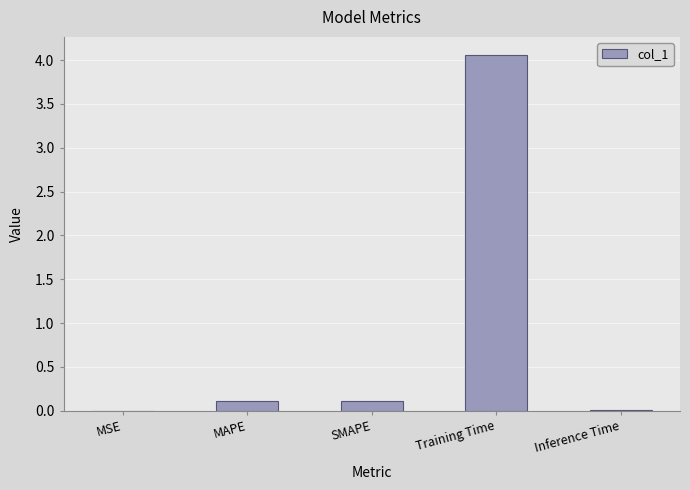

The chart shows a value of 4.1 at Training Time. True or false?

True